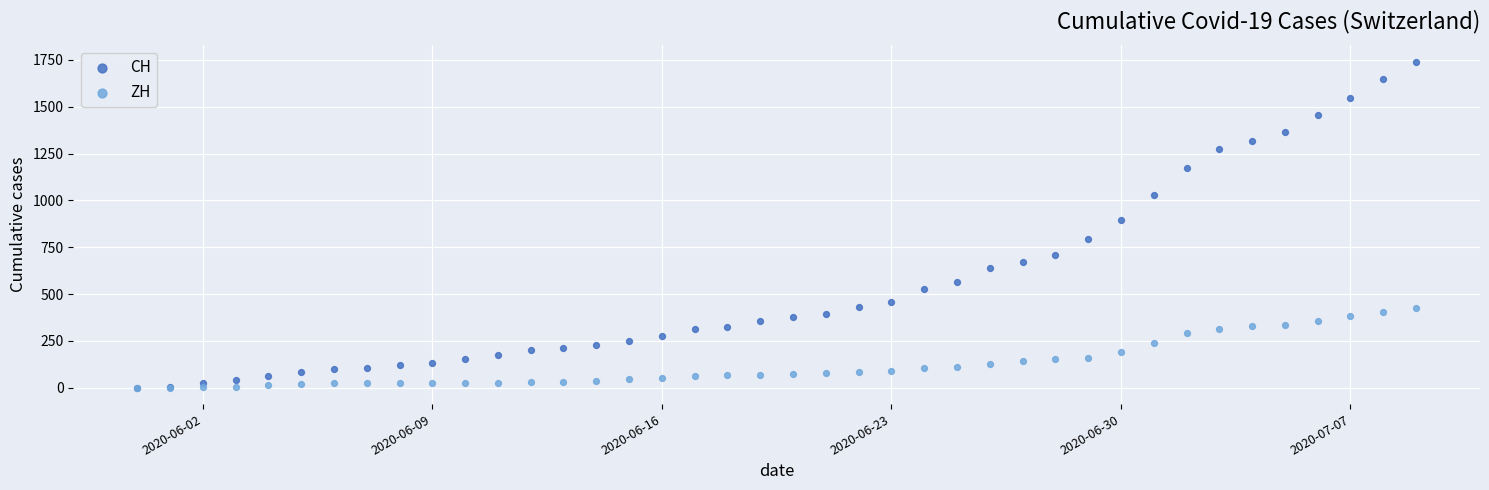

In the CH series, what Y value is closest to 870?

895